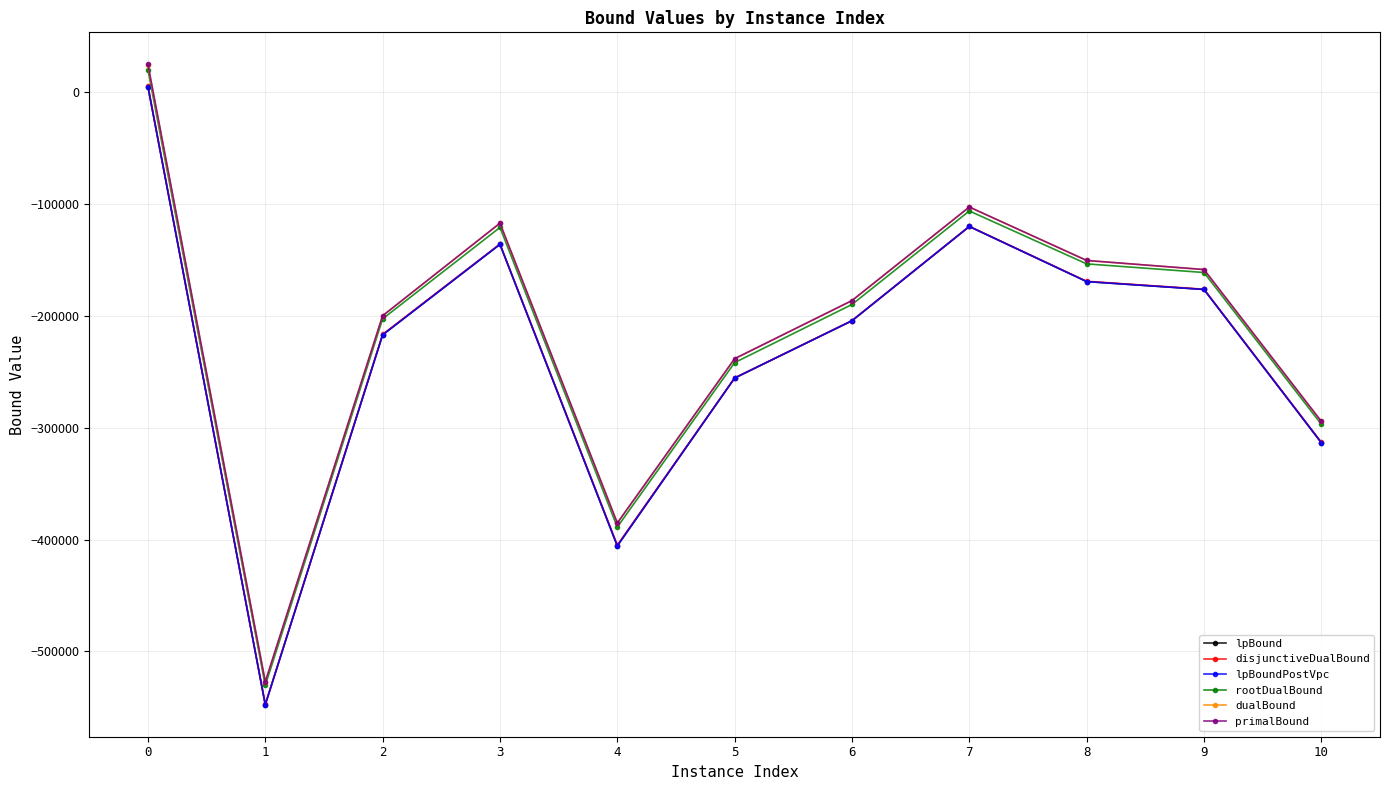

True or false: primalBound and disjunctiveDualBound intersect in this chart.

False